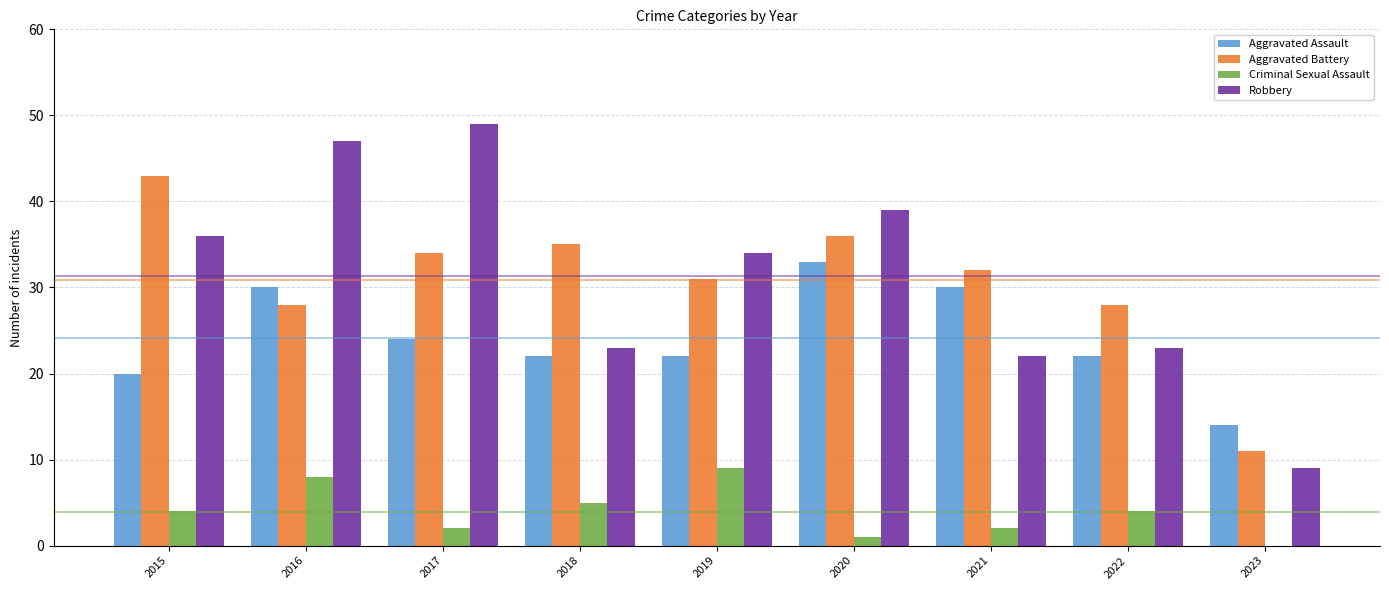

What is the total value across all series at 2023?

34